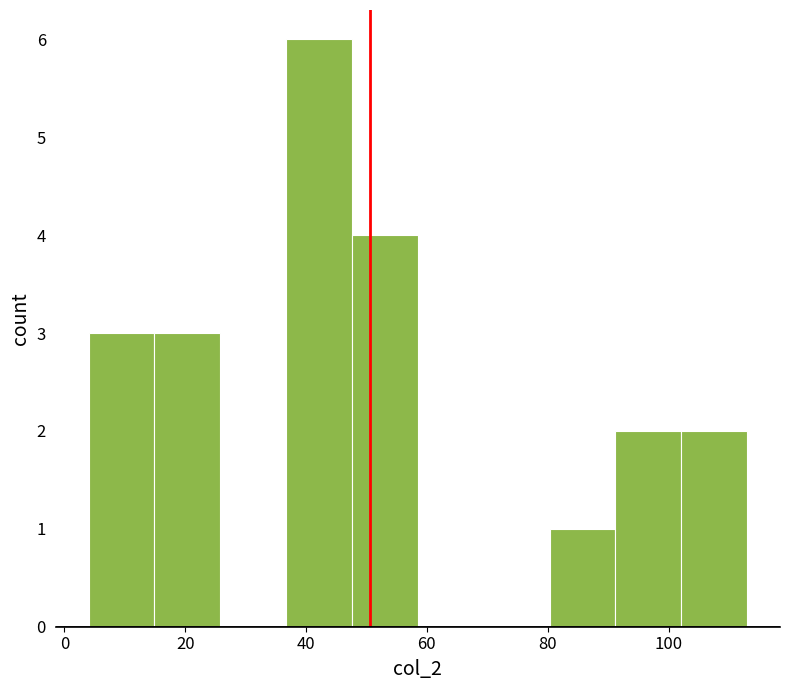

How tall is the bar that spans 80 to 92 on the x-axis? Neither the bar edges nor the heights are printed on the chart, so give them approximately, as read against the axes.

1